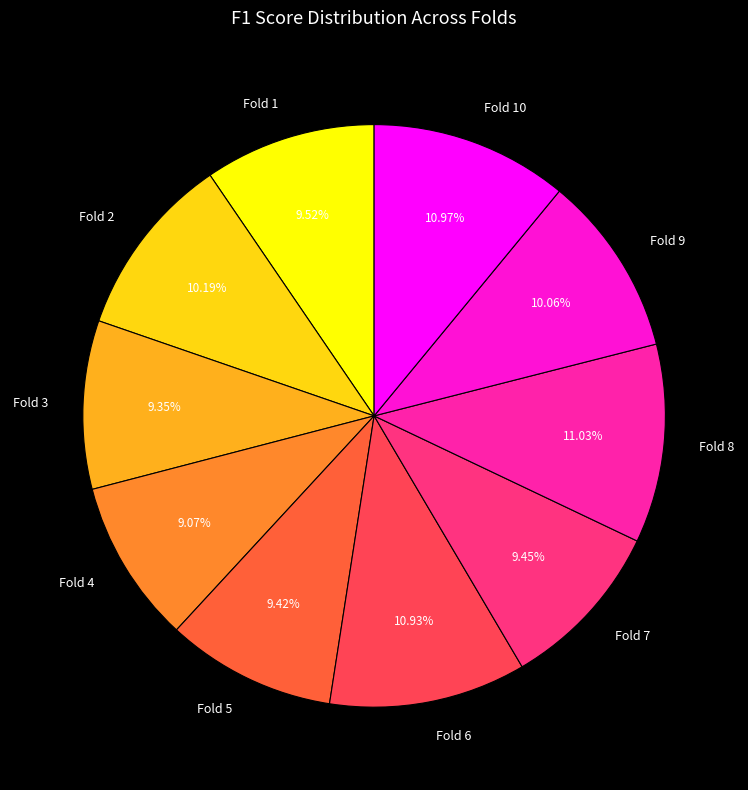

How many slices are in this pie chart?

10